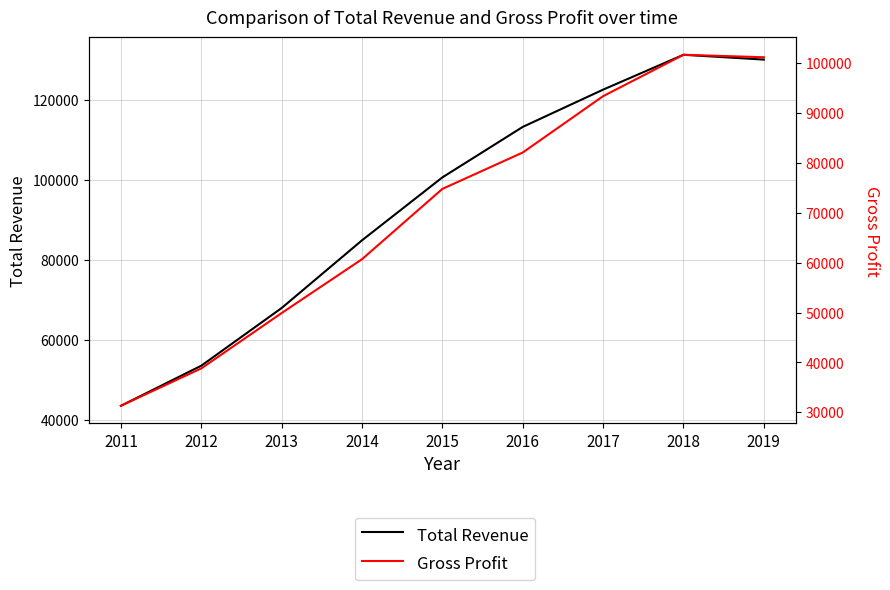

What is the lowest value of the Total Revenue series?

43600